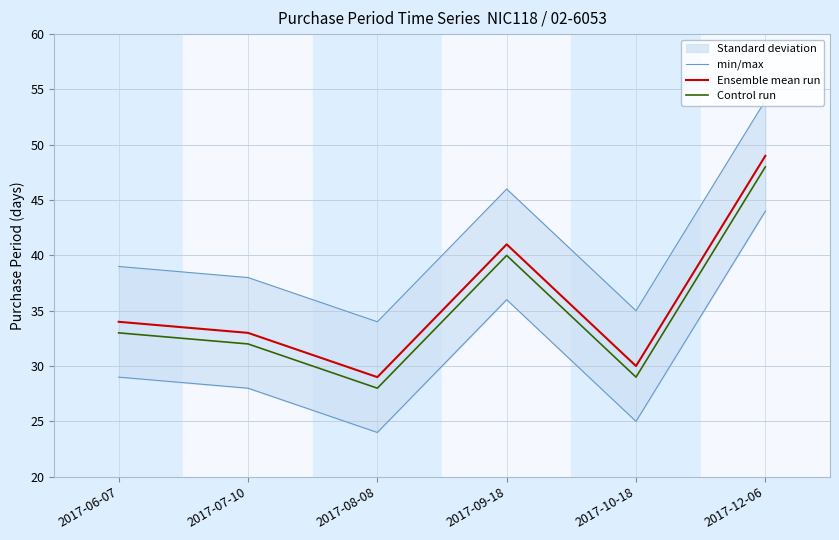

What is the label of the 4th point from the right?

2017-08-08